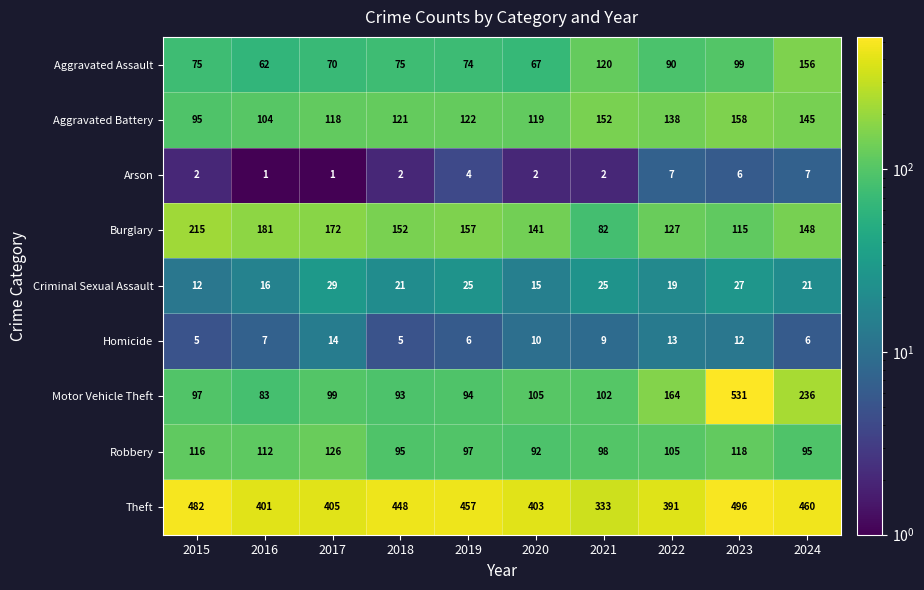

What is the difference between the Robbery values at 2022 and 2017?

21